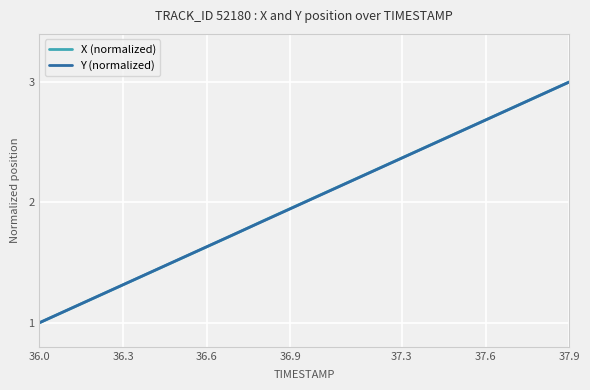

What is the sum of all Y (normalized) values?

40.0